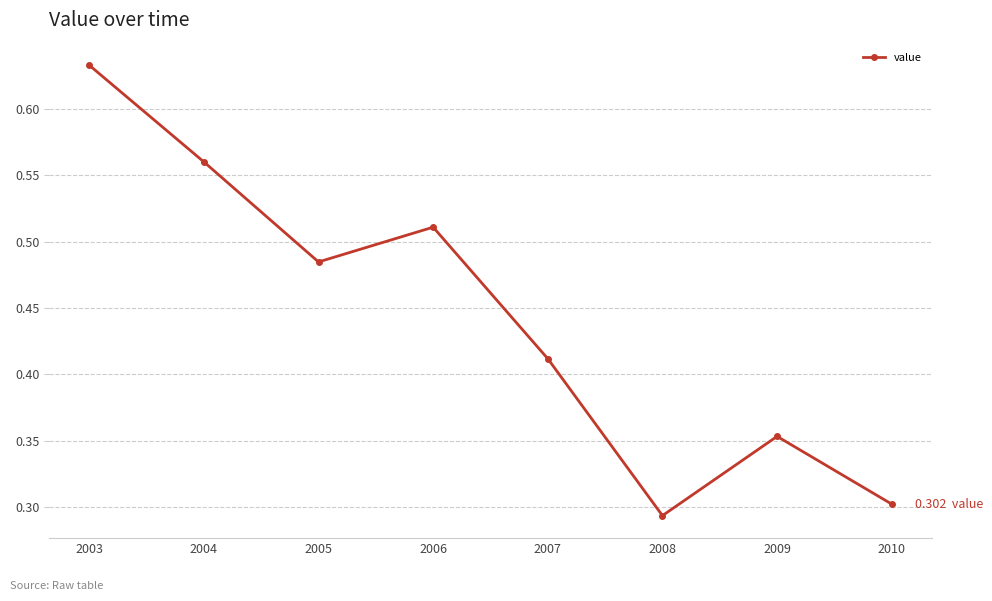

What is the sum of the values at 2003 and 2010?

0.9